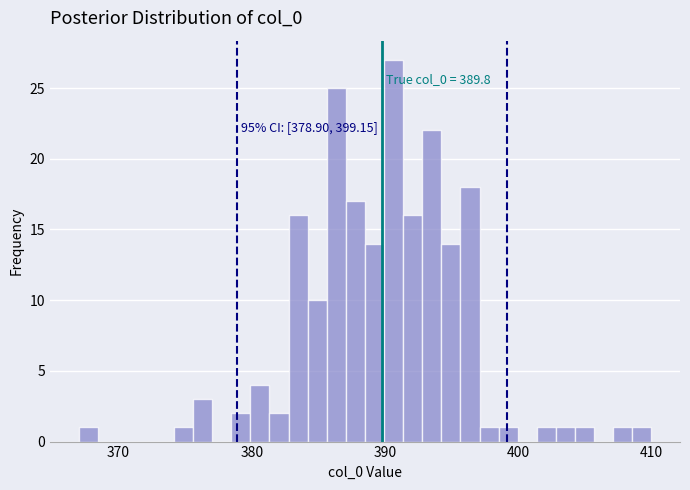

Around what value on the x-axis is the tallest bar? Give the approximate position of its centre, as read against the axis.

391